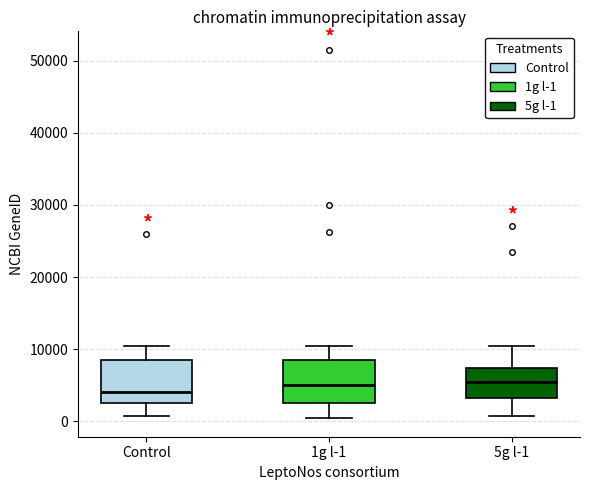

Reading left to right, transcribe this box plot: for each box, give where its median line is, the range the box spans, and where its two whiskers end, as read against the y-axis. The values are not printed on the chart, so give them approximately, as read against the axis.

Control: median 4000, box 2000 to 8000, whiskers 1000 to 10000
1g l-1: median 5000, box 2000 to 9000, whiskers 0 to 10000
5g l-1: median 5000, box 3000 to 7000, whiskers 1000 to 10000